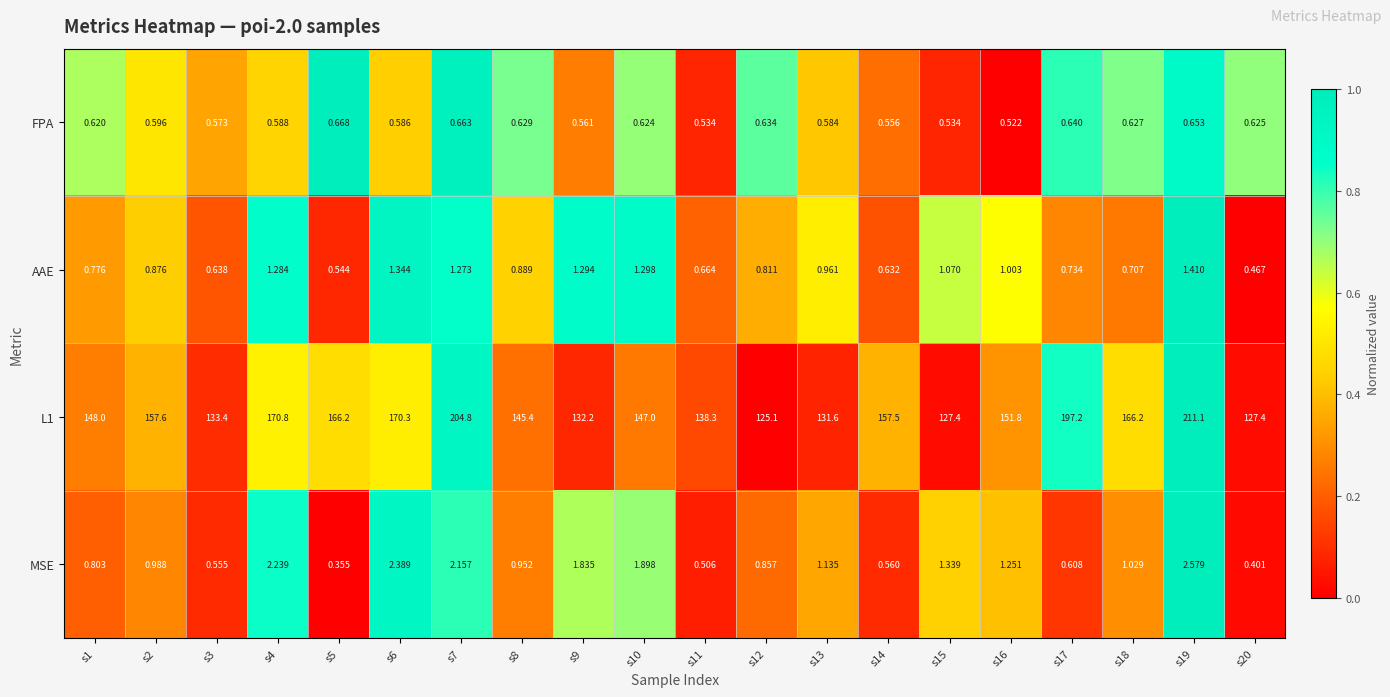

Is the value of AAE at s2 greater than the value of MSE at s17?

Yes